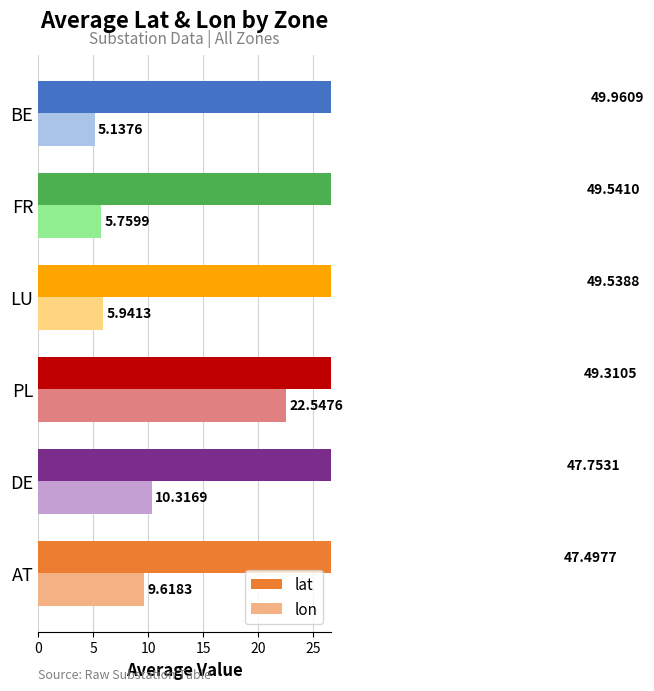

How many data points in lat are above 49?

4